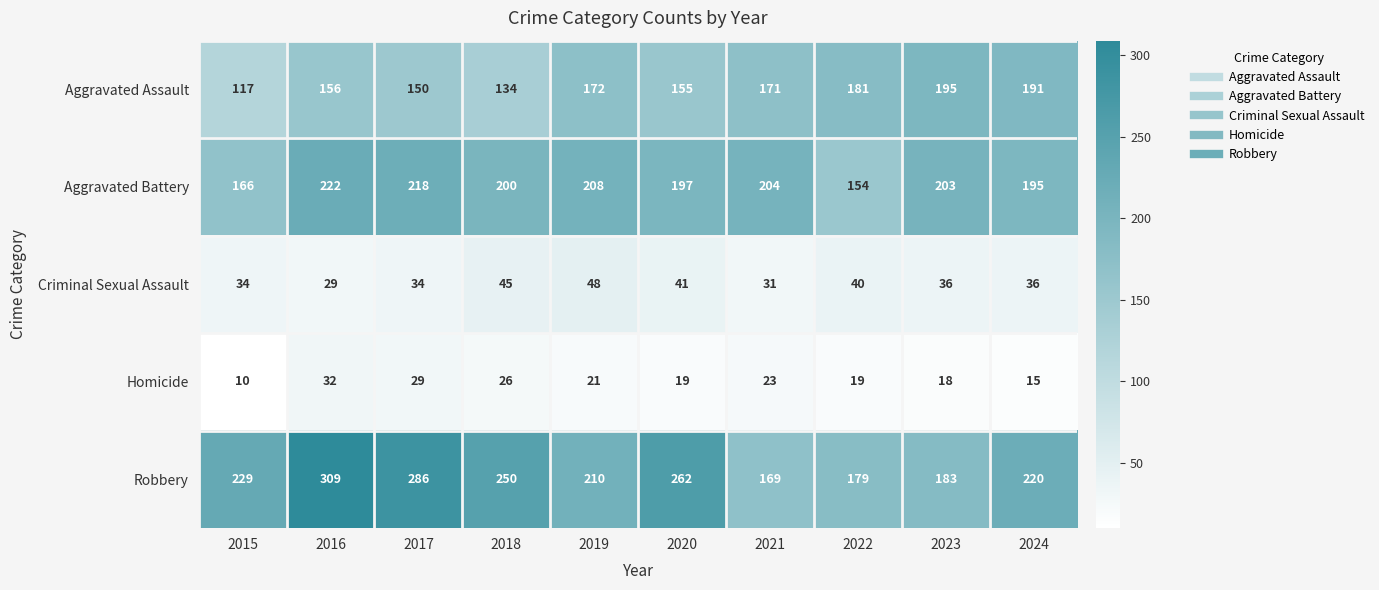

What is the lowest value of the Criminal Sexual Assault series?

29